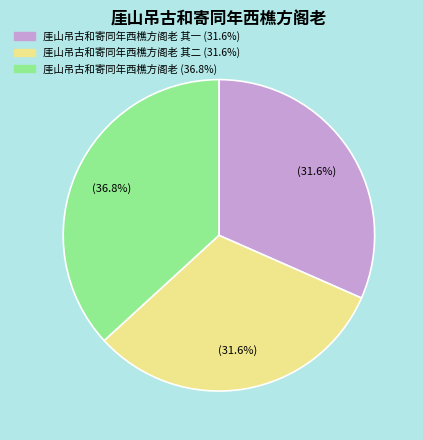

Is there any slice that represents more than half of the pie?

No